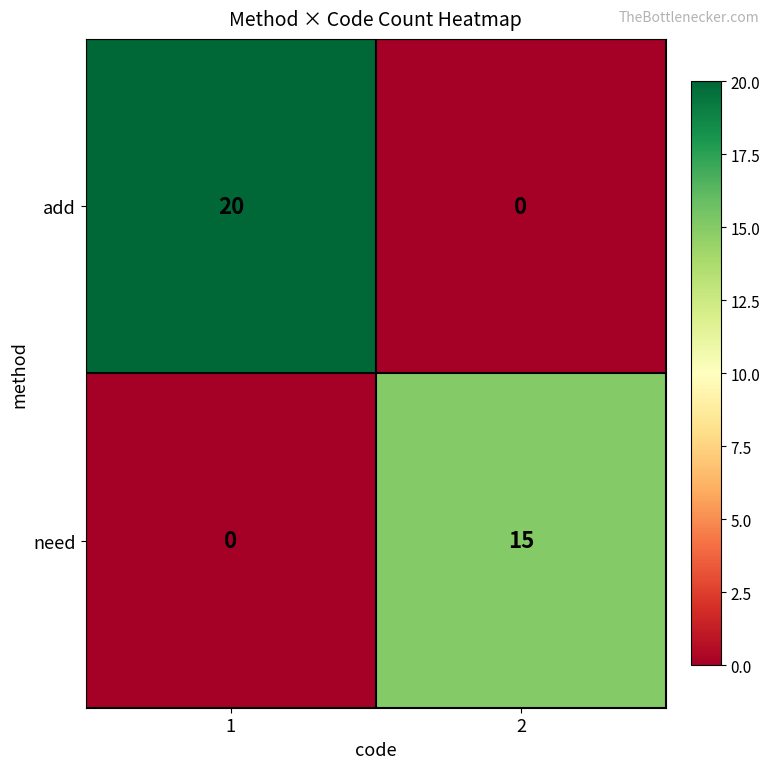

The add series shows 0 at 2. True or false?

True